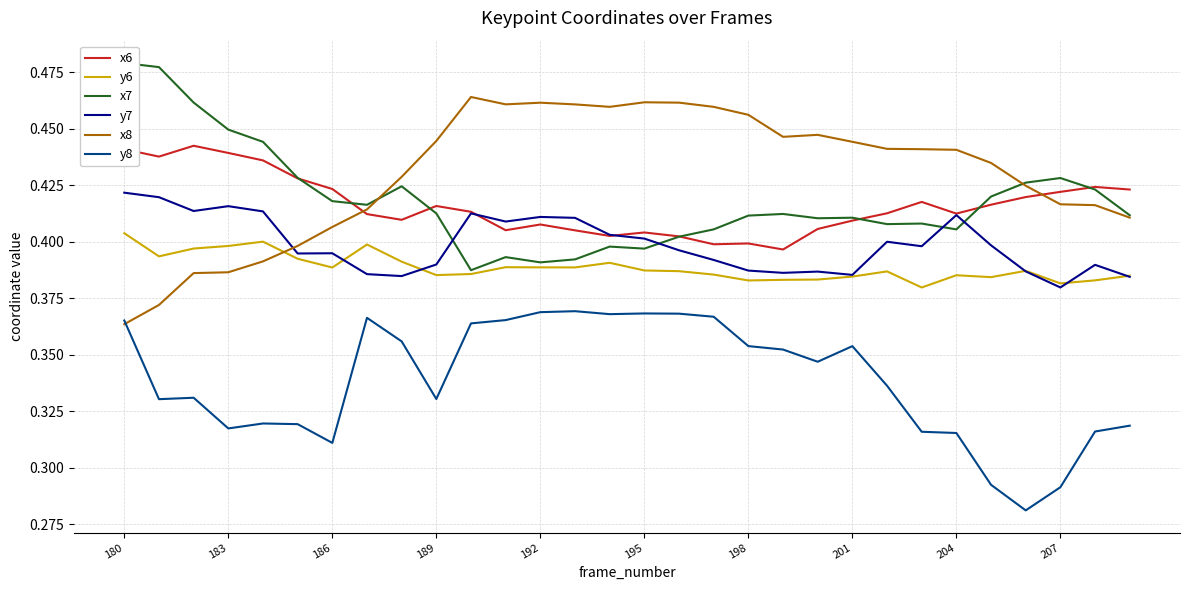

How many intersections are there between y6 and x8?

1